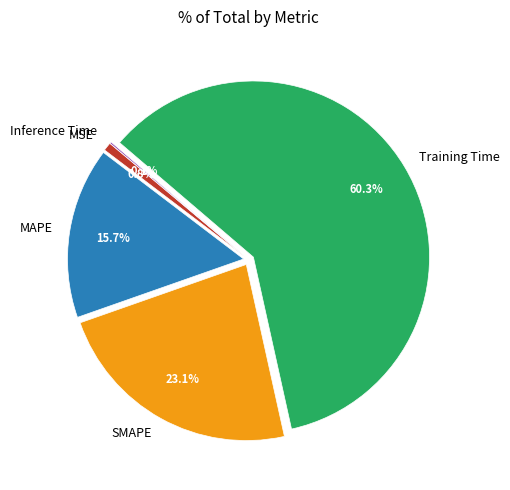

What is the total percentage of SMAPE and Training Time?

83.4%